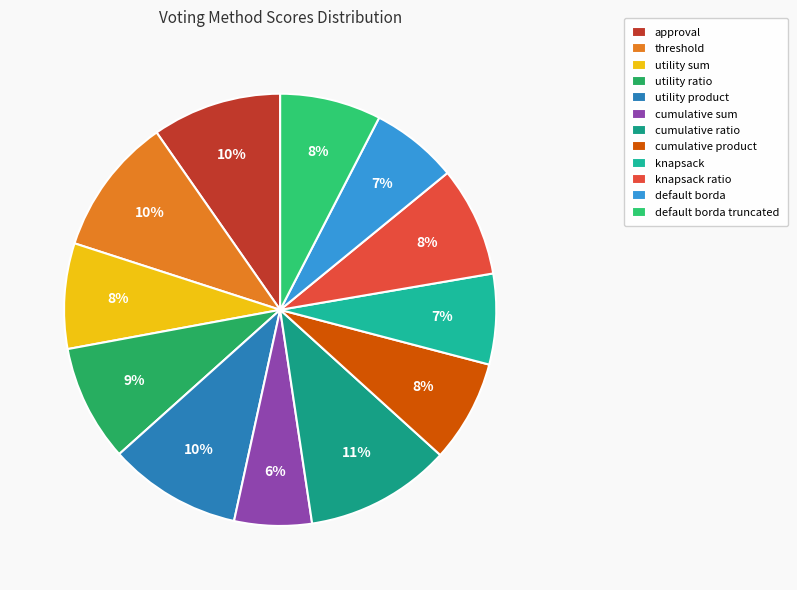

True or false: cumulative ratio accounts for 19% of the total.

False